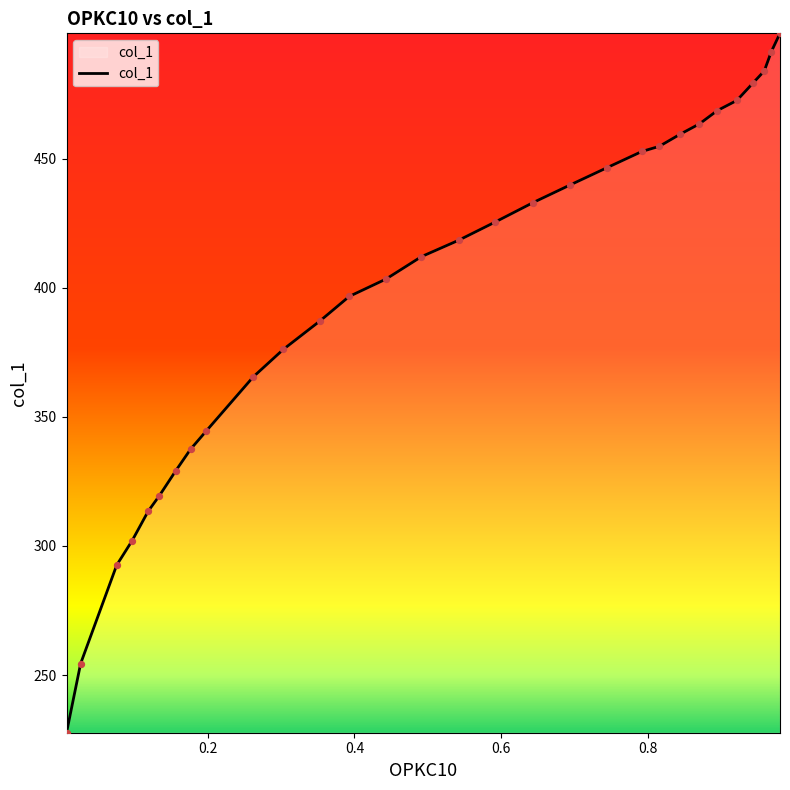

What is the smallest value displayed?

227.7